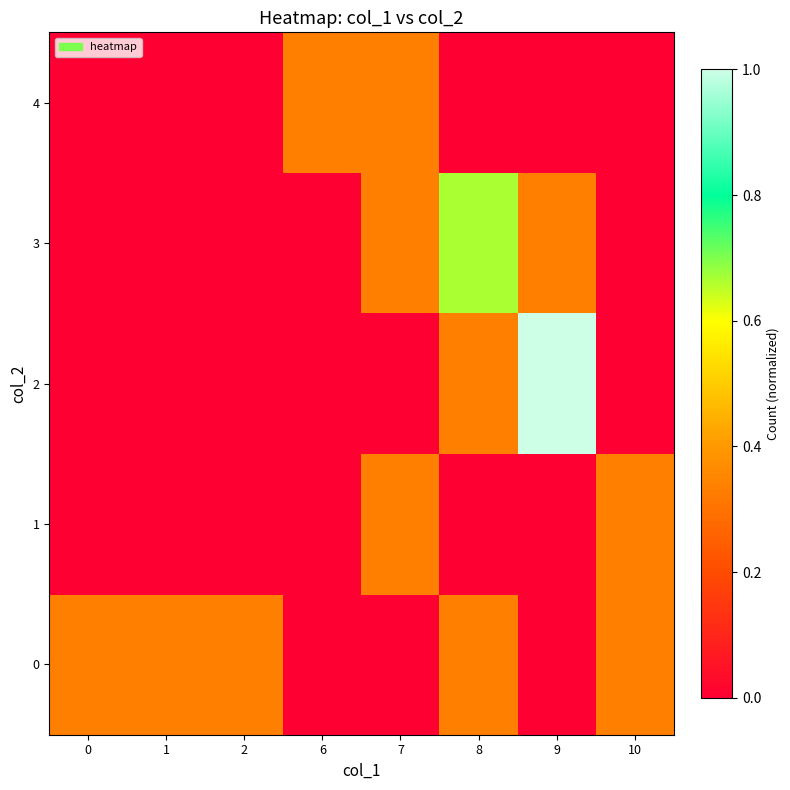

Which series has the largest range (max minus min)?

2